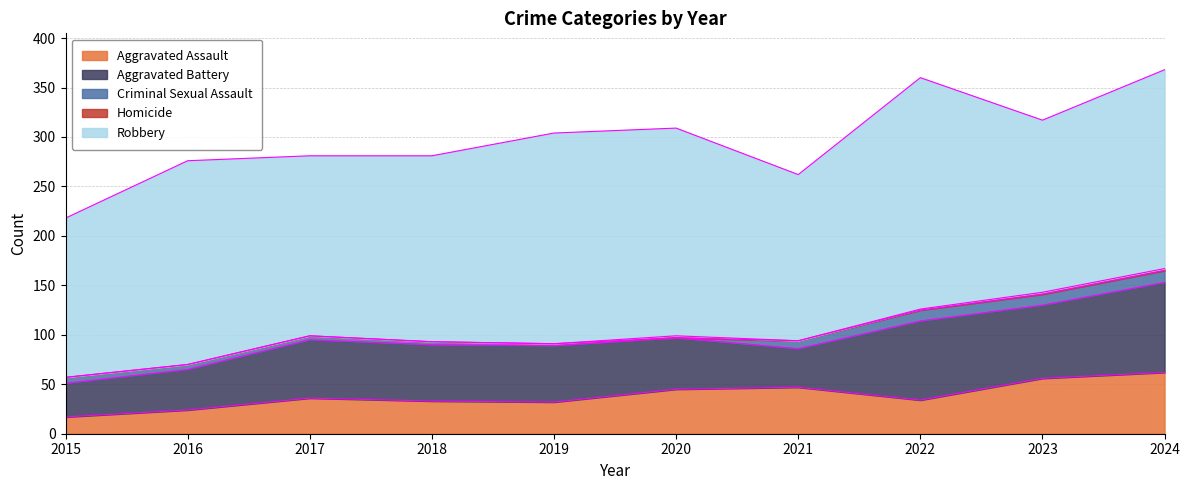

How many data points does each series have?

10